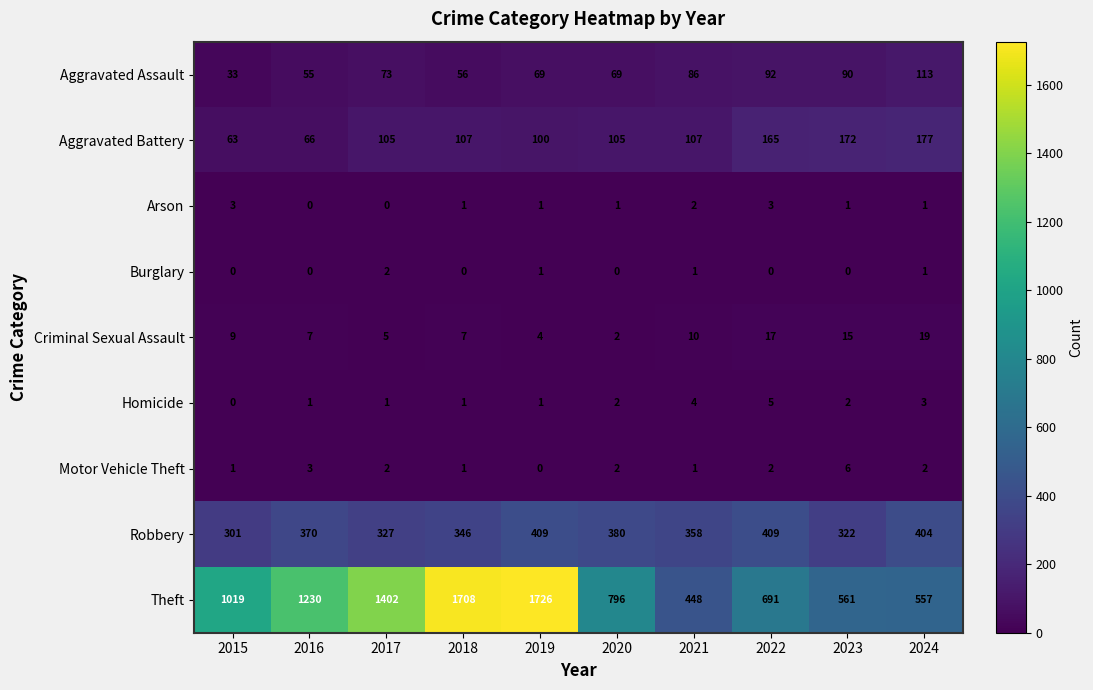

What is the approximate value of Criminal Sexual Assault at 2024, to the nearest 10?

20